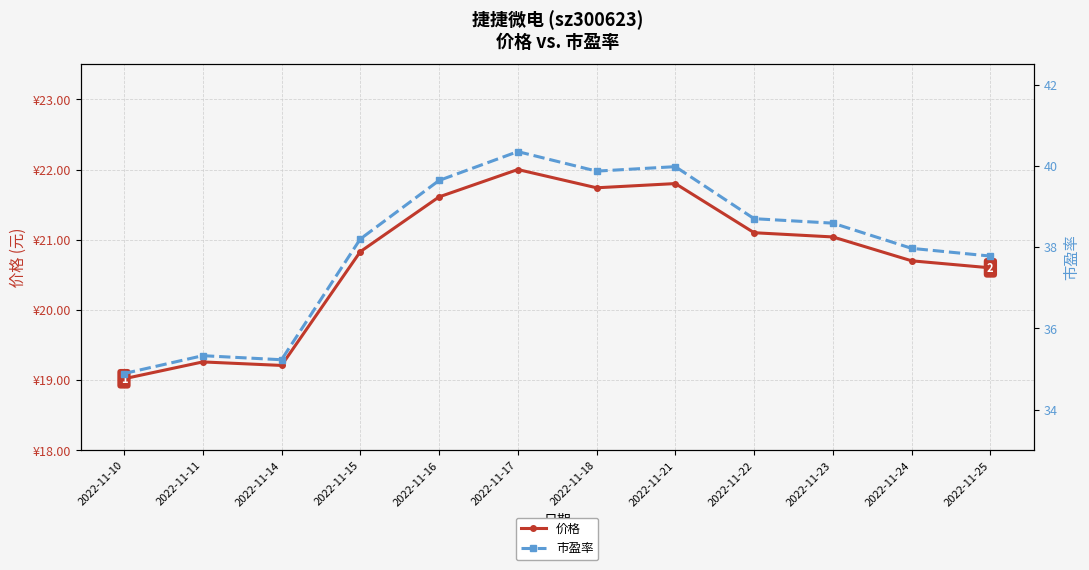

Where does the 市盈率 series first go above 38?

2022-11-15